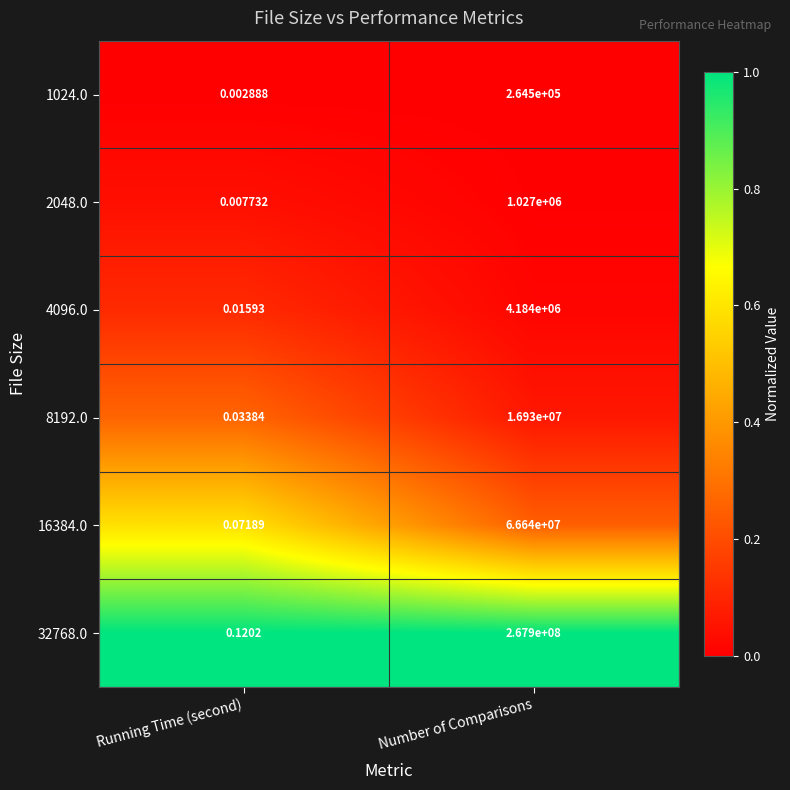

List the labels in order of 1024.0 value, smallest first.

Running Time (second), Number of Comparisons